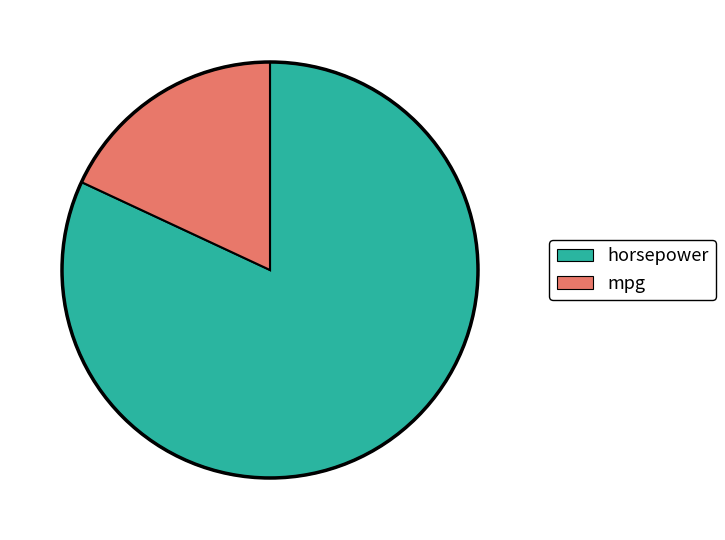

Is it true that horsepower is 93% of the pie?

False